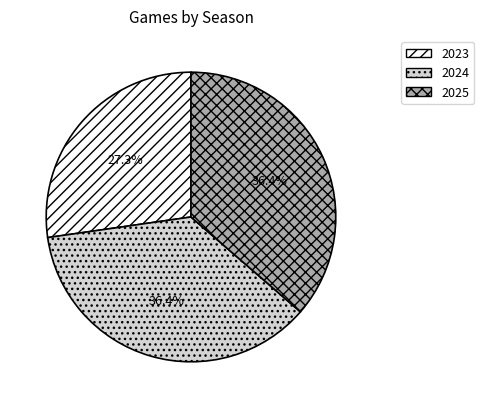

To the nearest percent, what is the difference between the 2023 and 2025 slice percentages?

9%